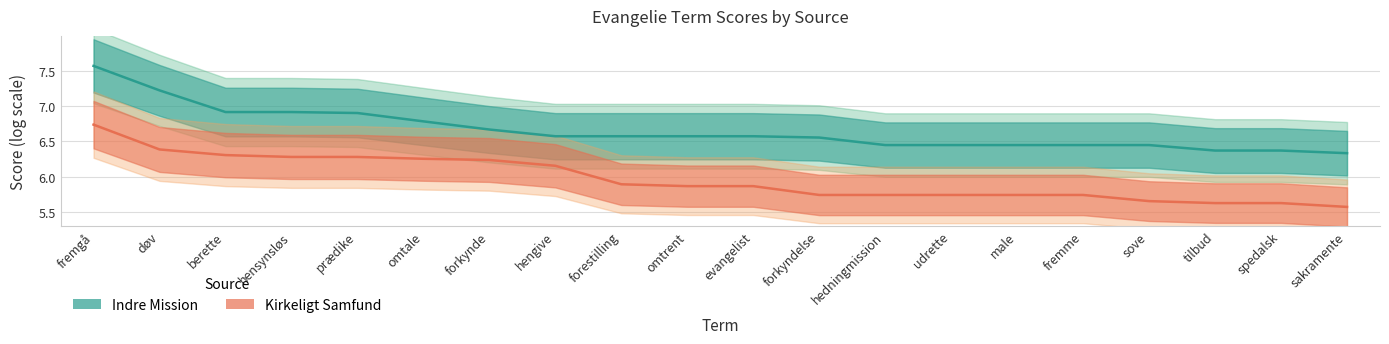

The value of Indre Mission at forkynde is 6.7. True or false?

True